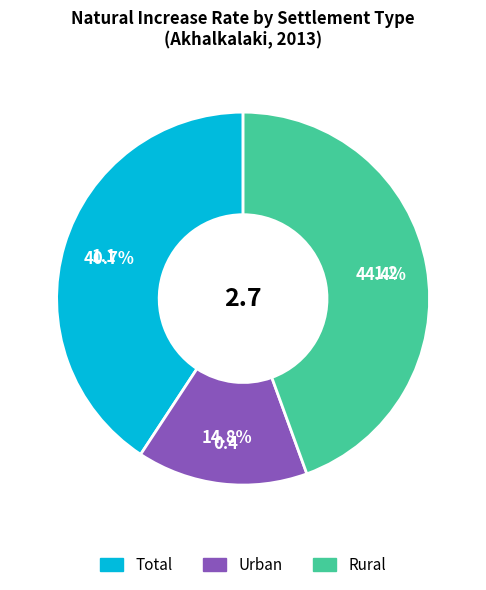

To the nearest percent, what is the difference between the Total and Urban slice percentages?

26%